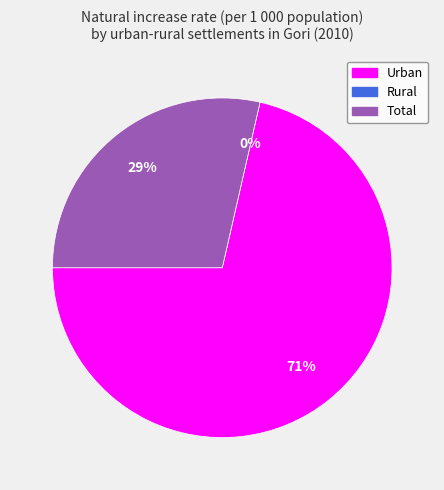

Count the number of slices in the pie.

3